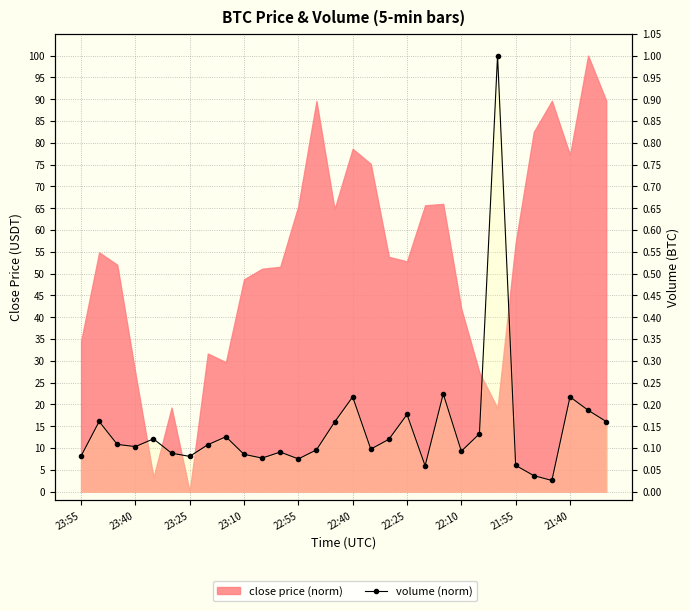

Reading right to left, extract all data points from this chart.

0.2	0.2	0.2	0.0	0.0	0.1	1.0	0.1	0.1	0.2	0.1	0.2	0.1	0.1	0.2	0.2	0.1	0.1	0.1	0.1	0.1	0.1	0.1	0.1	0.1	0.1	0.1	0.1	0.2	0.1